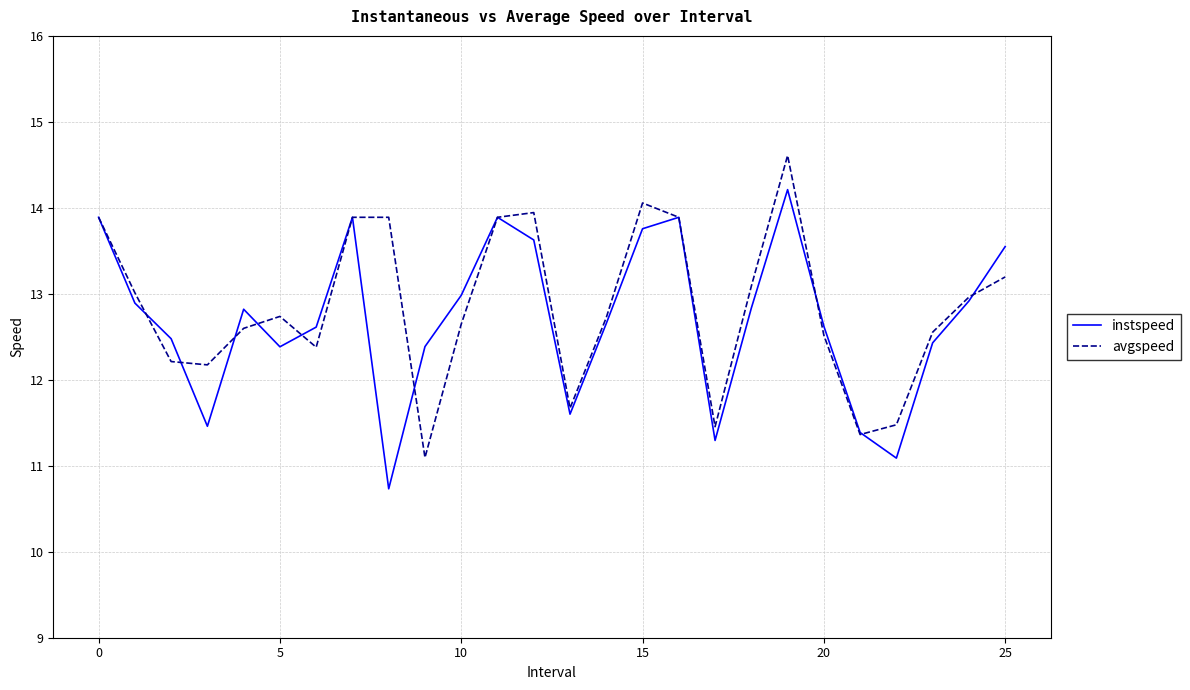

List the series in order of their peak value, lowest first.

instspeed, avgspeed